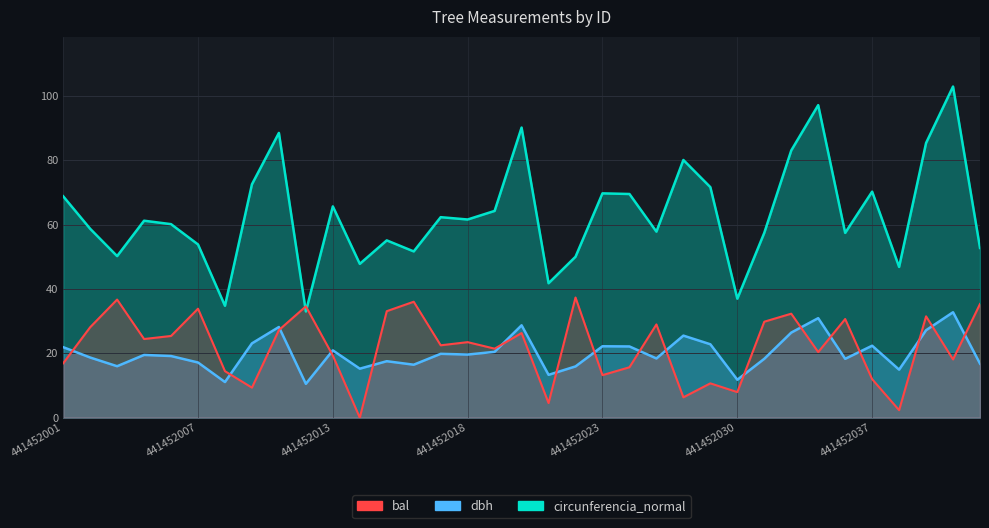

How many lines are shown in the chart?

3